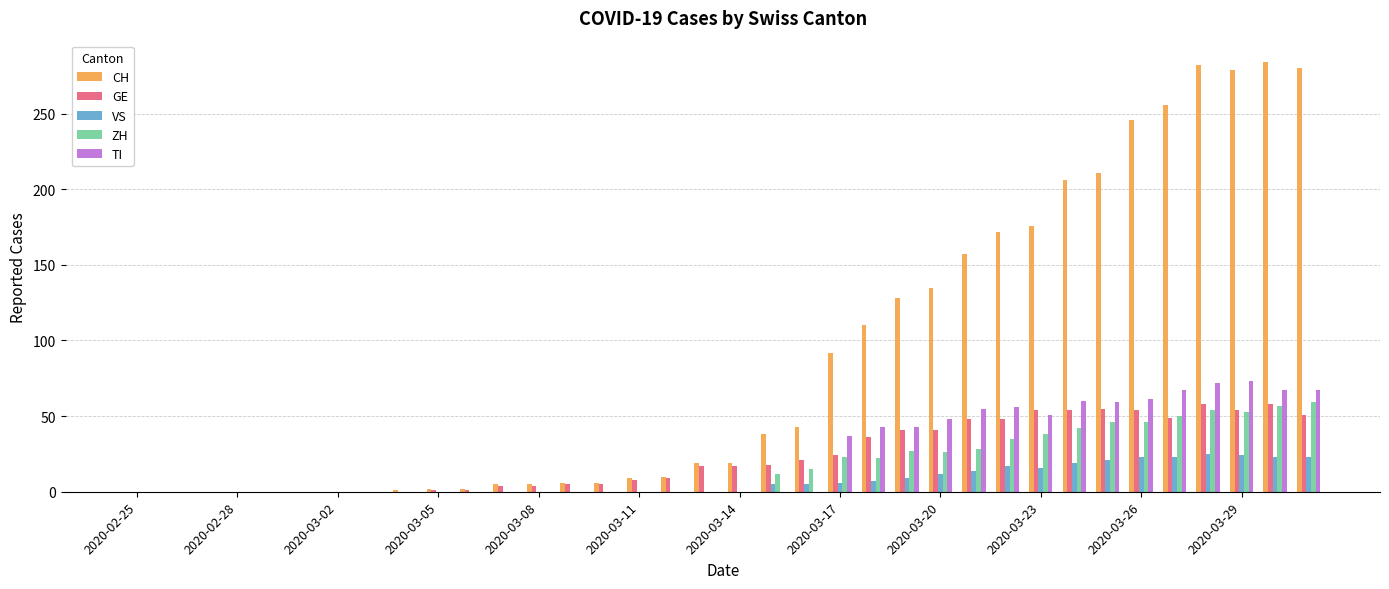

What is the sum of all CH values?

3179